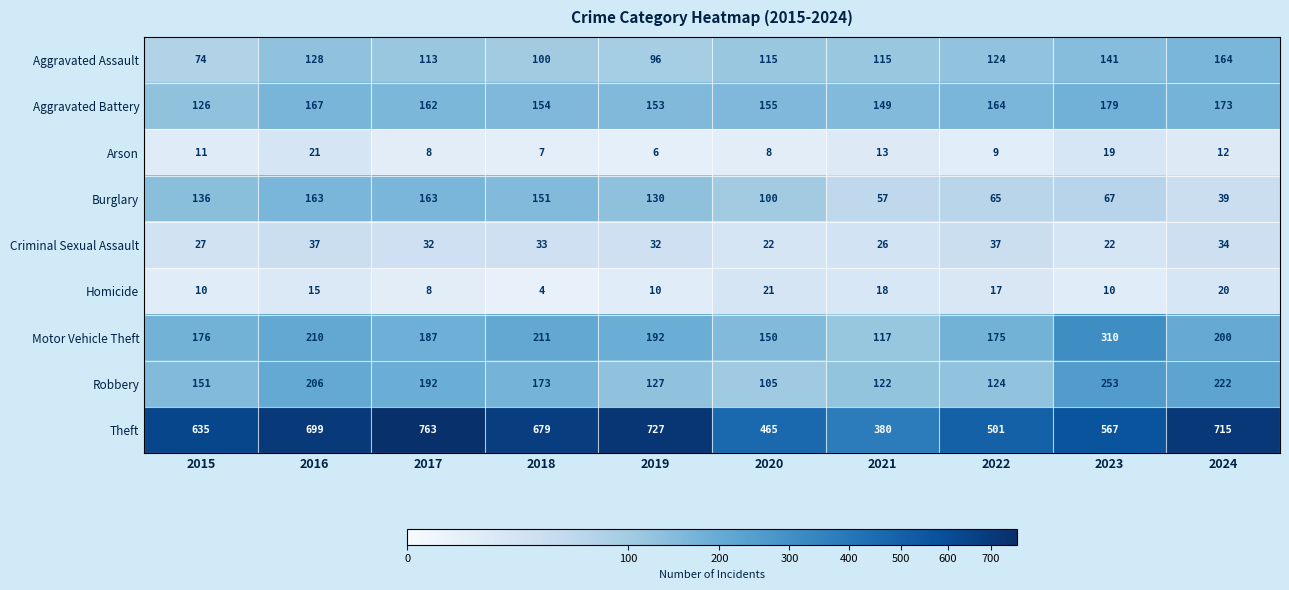

Rank the categories by Aggravated Battery value from highest to lowest.

2023, 2024, 2016, 2022, 2017, 2020, 2018, 2019, 2021, 2015